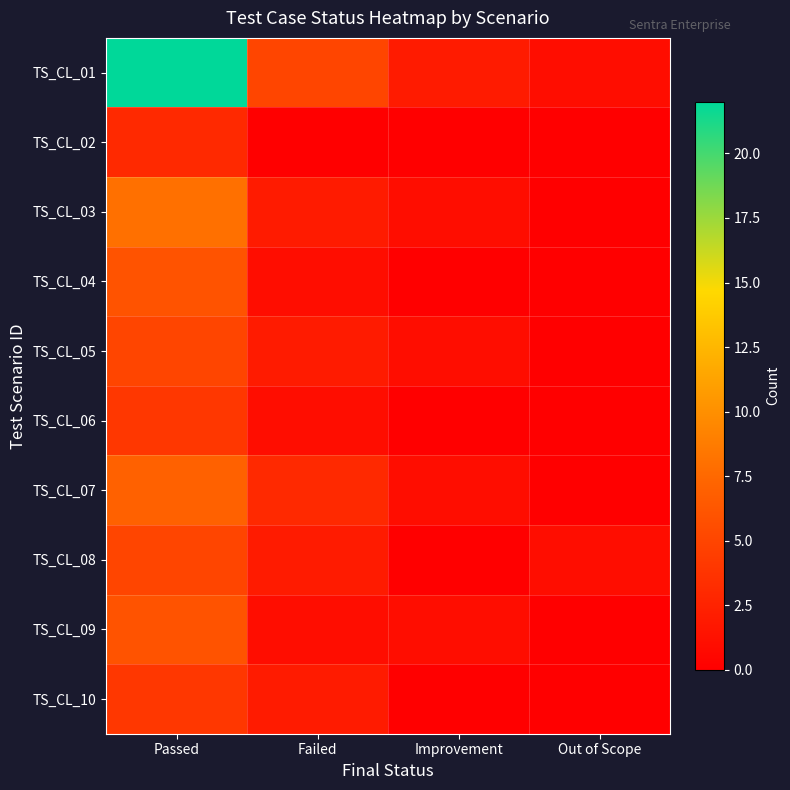

Which series changed the most between Passed and Improvement?

TS_CL_01